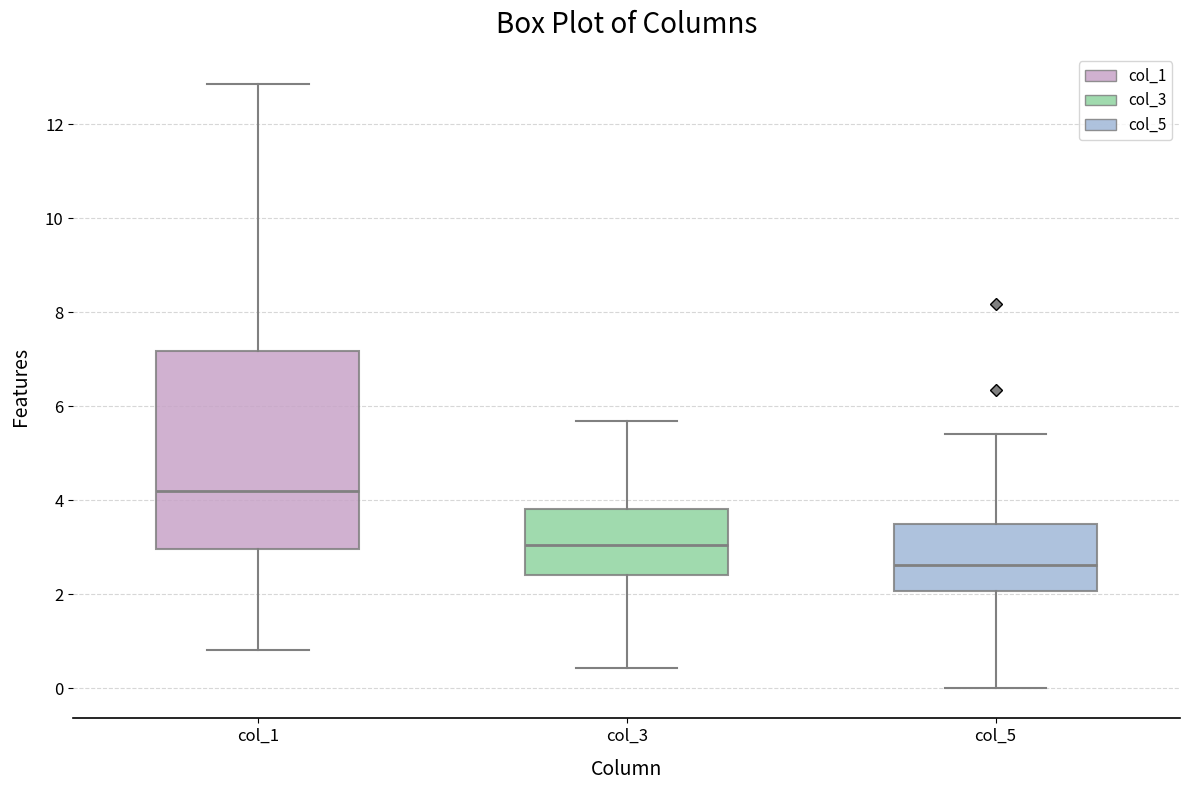

Where does the median line of the box for col_3 sit on the y-axis? The values are not printed on the chart, so give them approximately, as read against the axis.

3.0